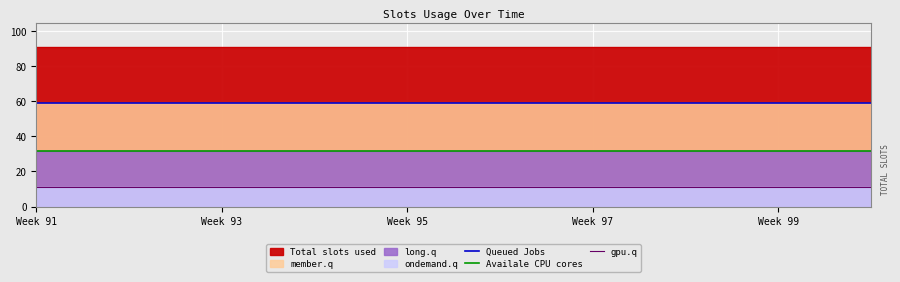

At which category is the sum across all series the highest?

Week 91